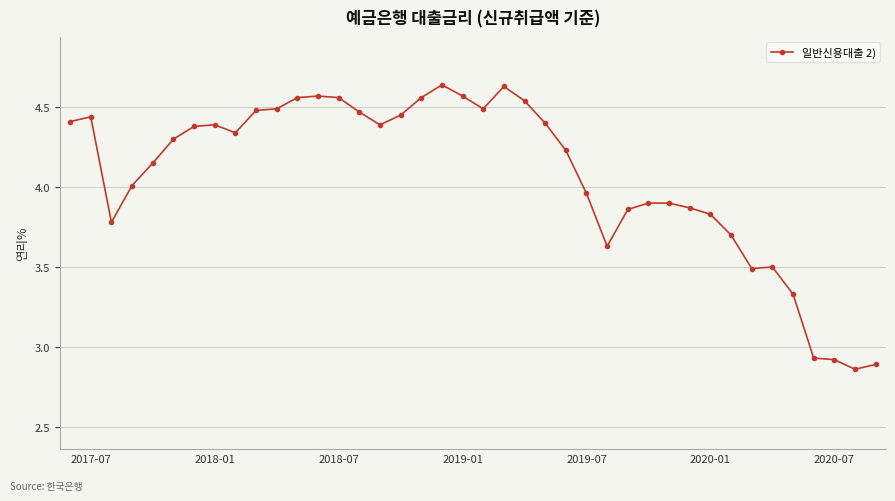

What is the average value?

4.1